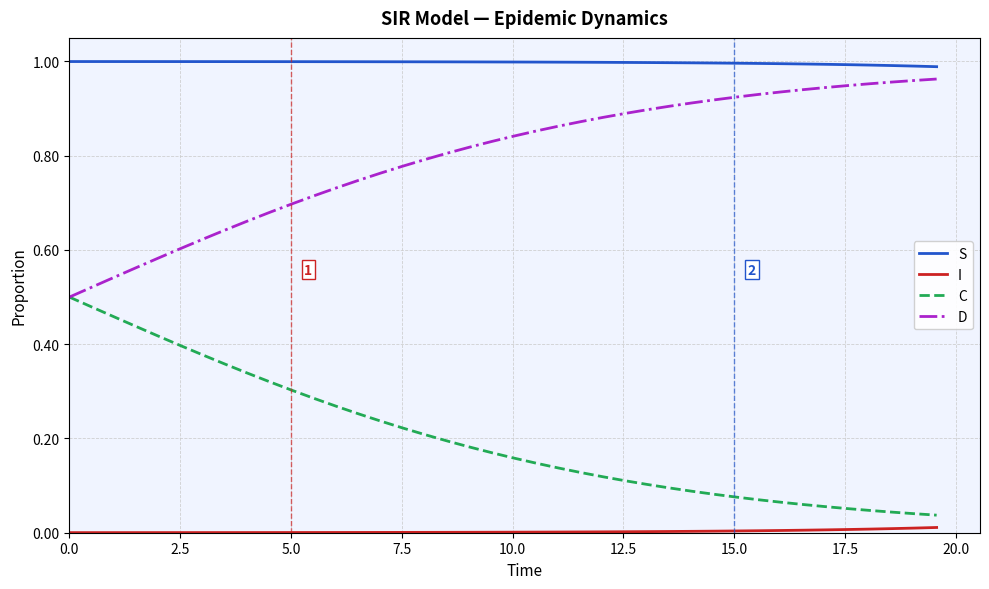

Which series has the largest total across all categories?

S